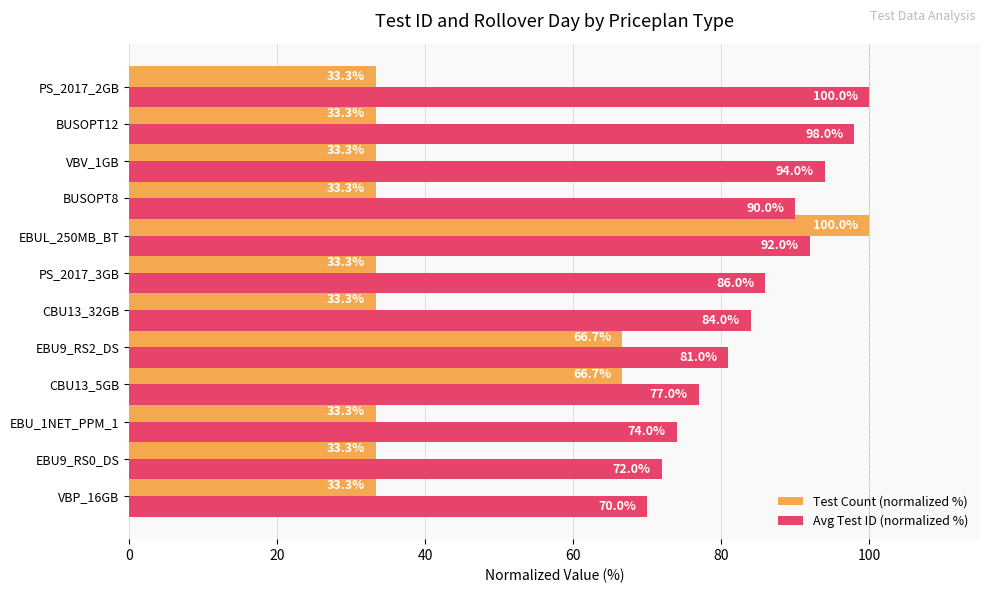

Is it true that Test Count (normalized %) equals 33.3 at PS_2017_2GB?

True